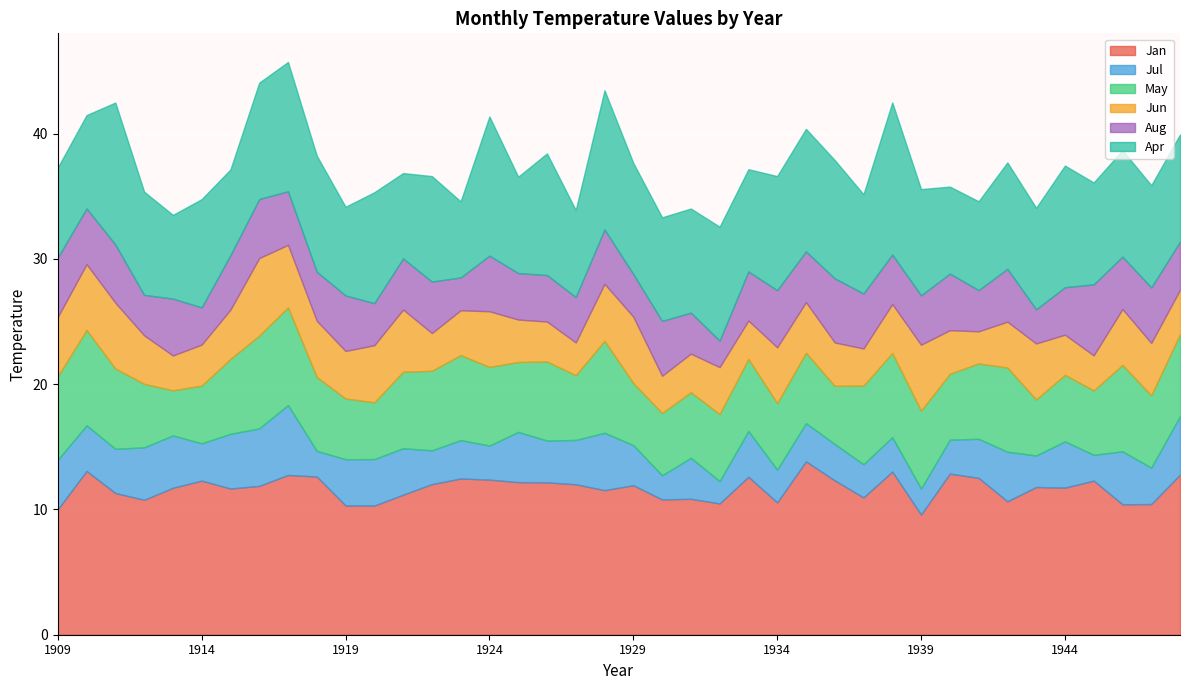

Between 1933 and 1931, which is larger?

1933